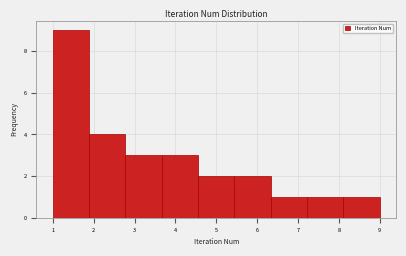

Over which range of the x-axis is the bar tallest?

1.0 to 1.9